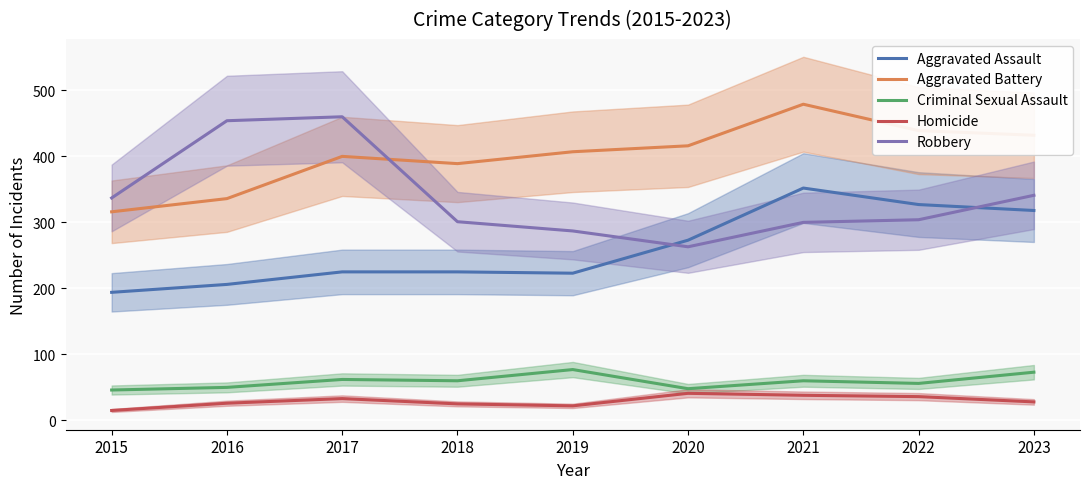

True or false: Criminal Sexual Assault and Aggravated Assault cross at least once.

False